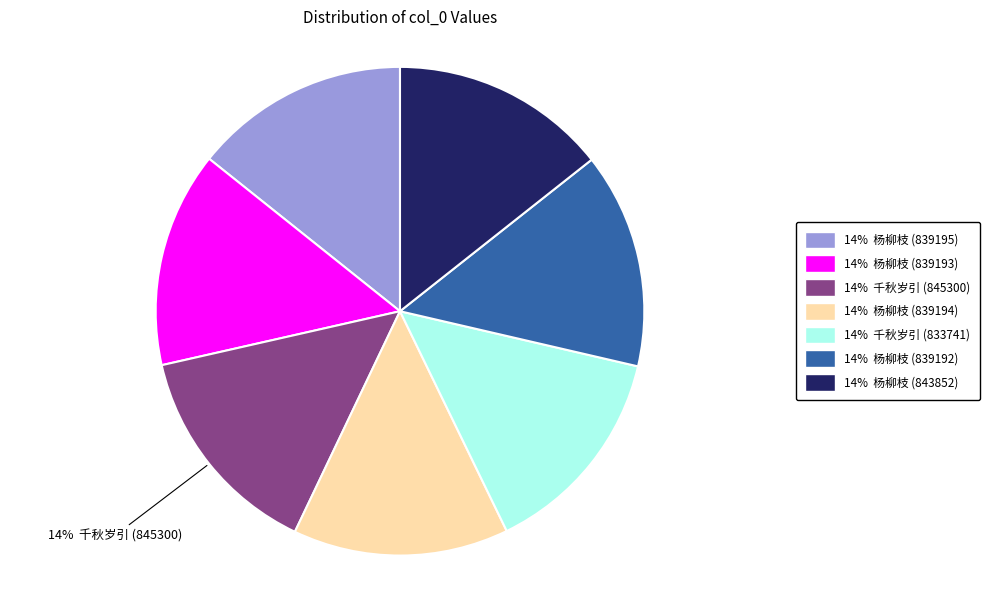

To the nearest percent, what is the average slice percentage?

14%